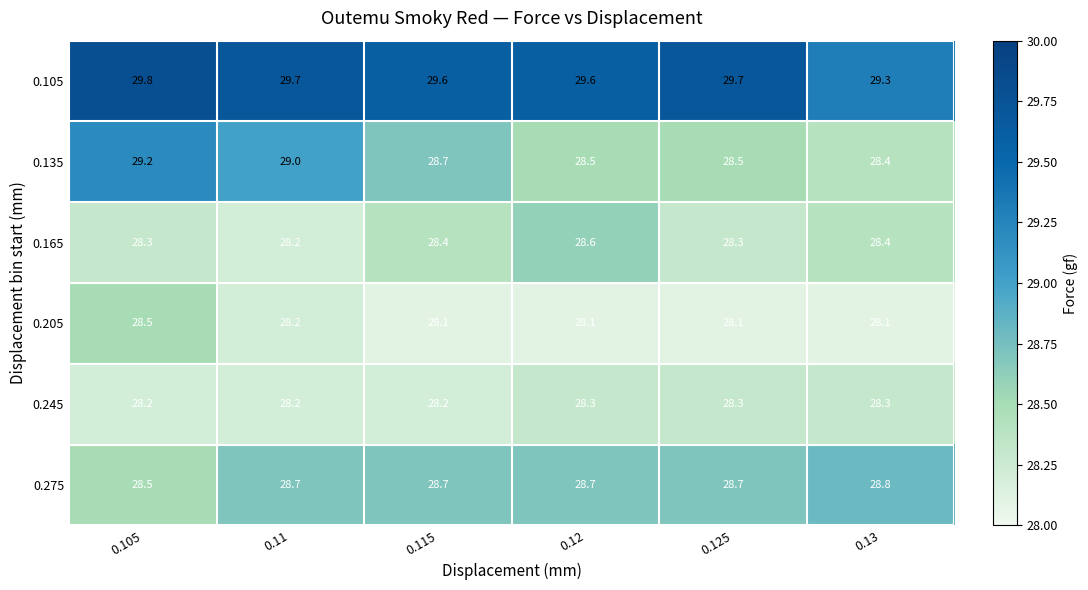

What value does the 0.245 series have at 0.105?

28.2